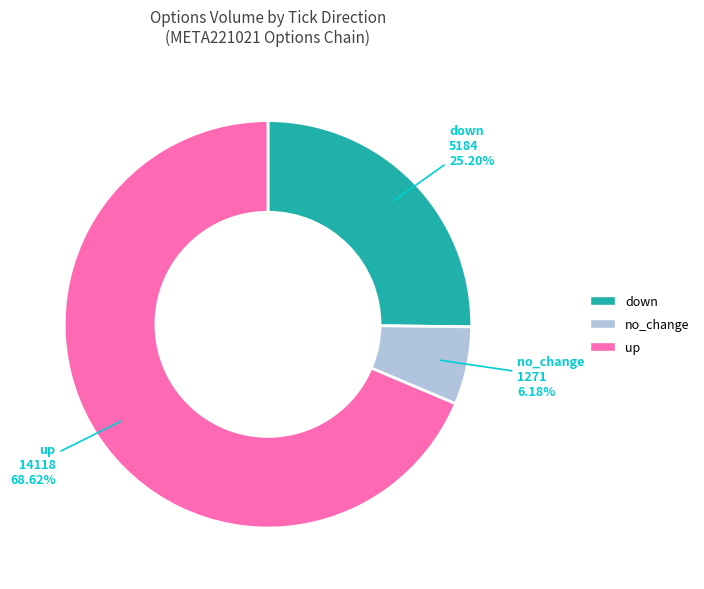

Approximately how many times larger is the value at down compared to no_change?

4.1